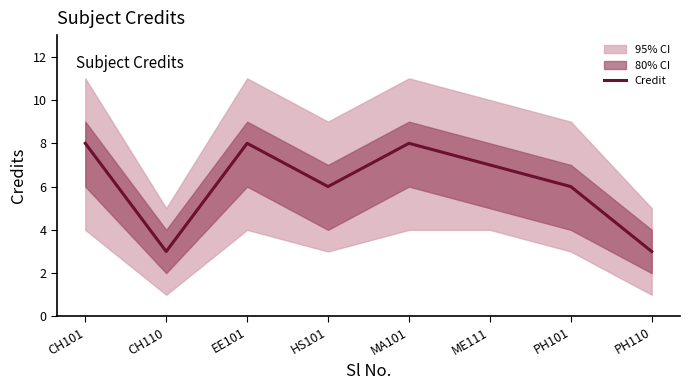

How many lines are shown in the chart?

1